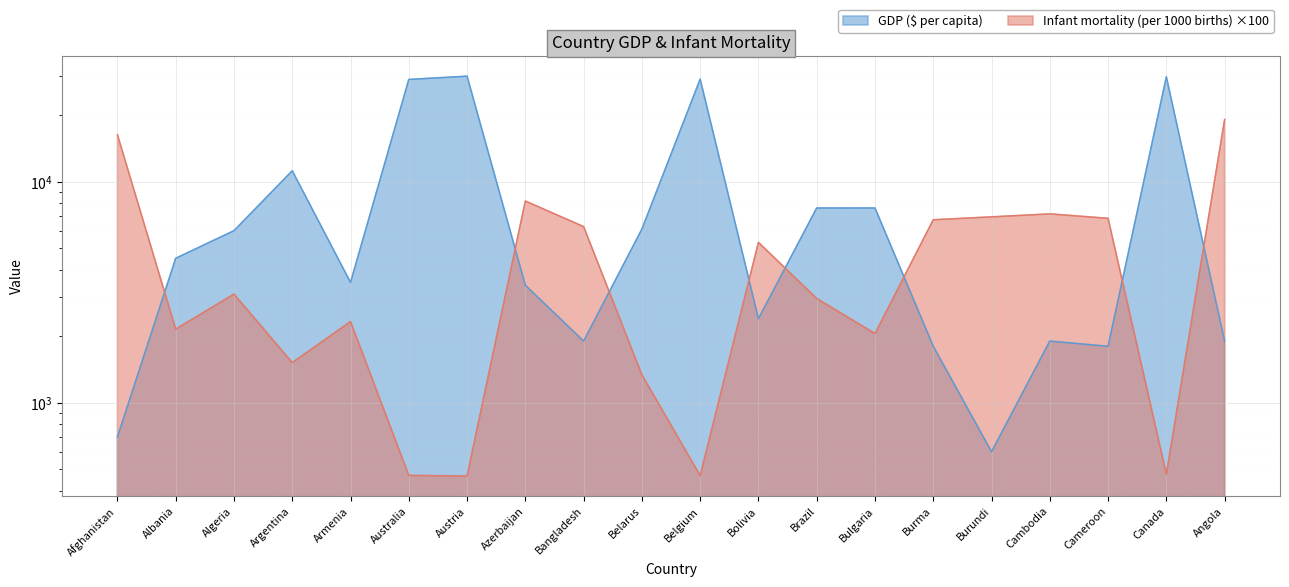

What is the lowest value of the GDP ($ per capita) series?

600.0